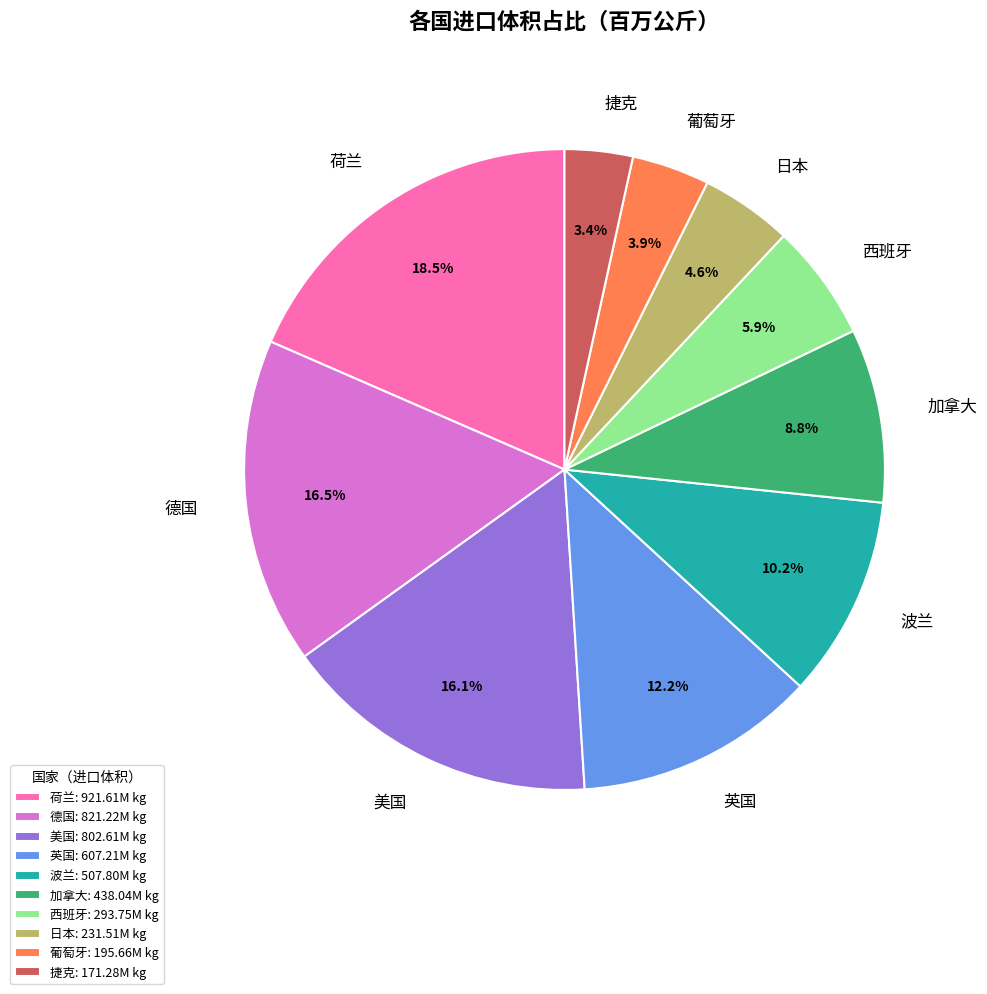

To the nearest percent, what is the difference between the 德国 and 葡萄牙 slice percentages?

13%